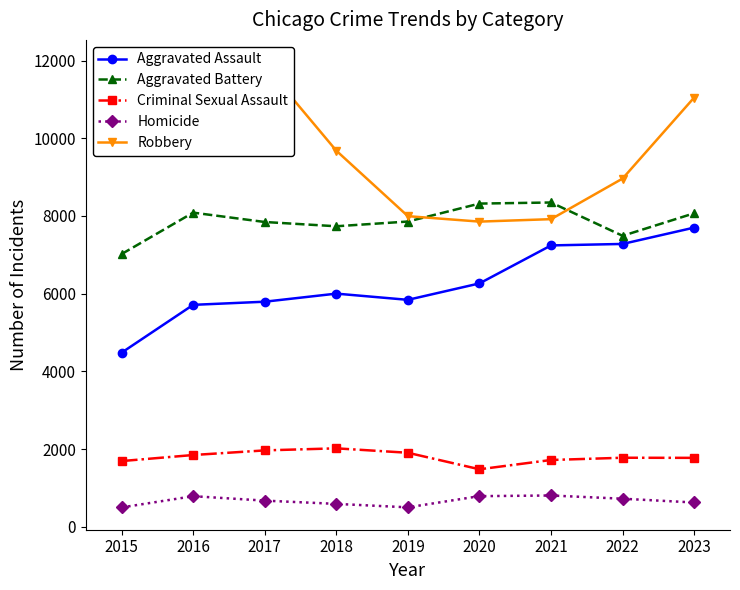

True or false: Criminal Sexual Assault has more than 1 points higher than both neighbors.

True